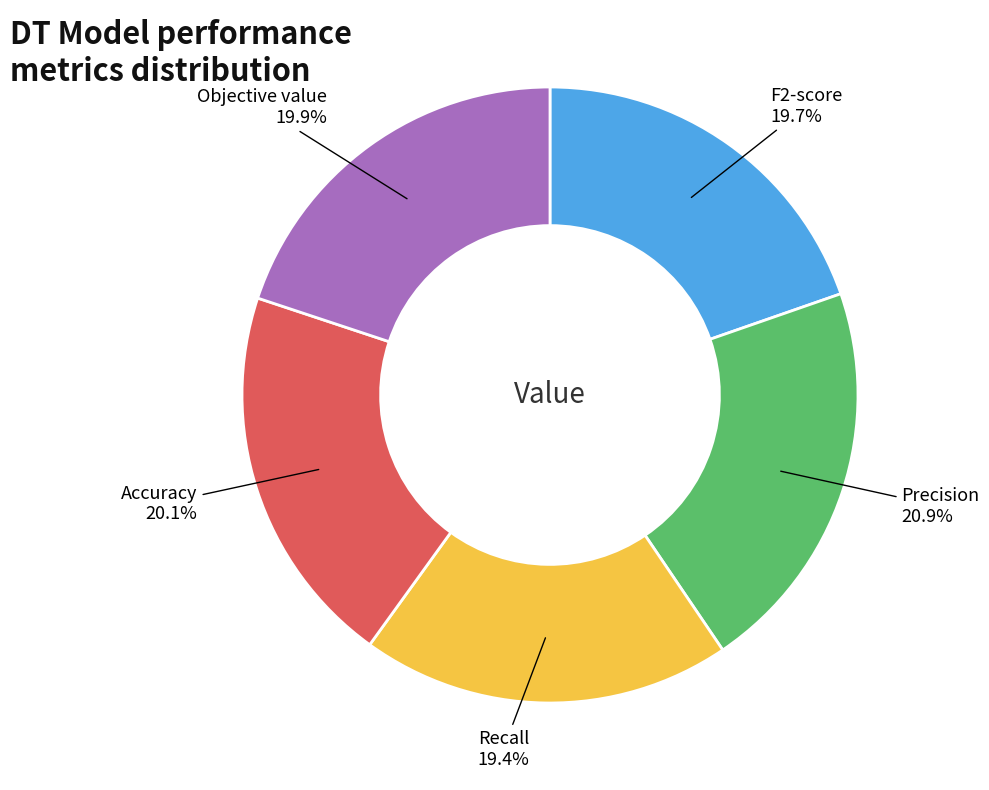

Is there any slice that represents more than half of the pie?

No